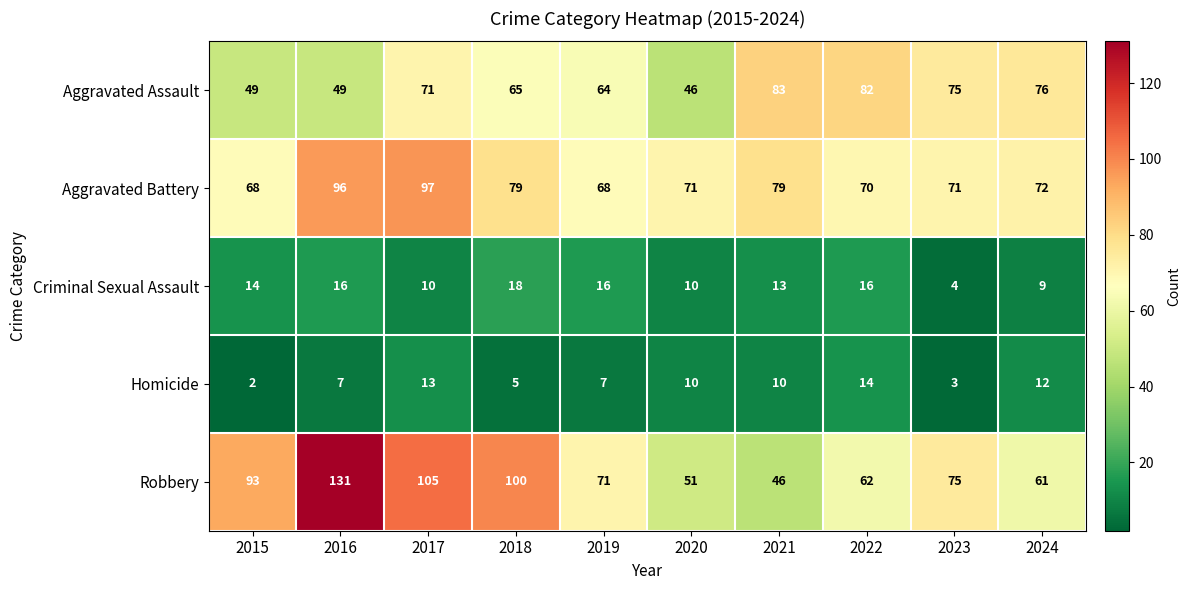

At which category is the sum across all series the highest?

2016